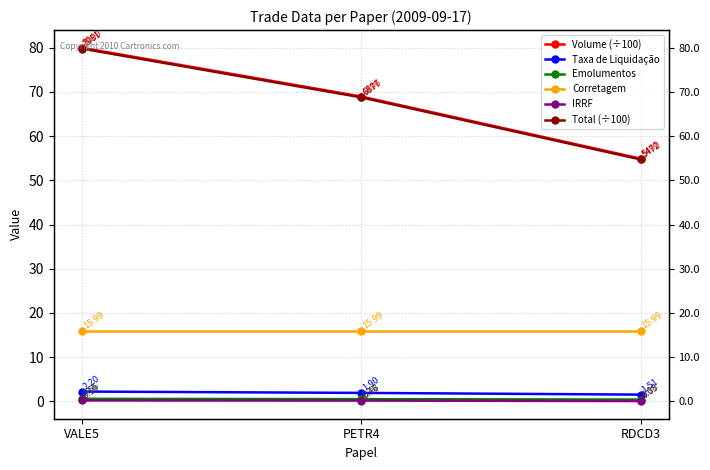

The Taxa de Liquidação series shows 0.8 at RDCD3. True or false?

False